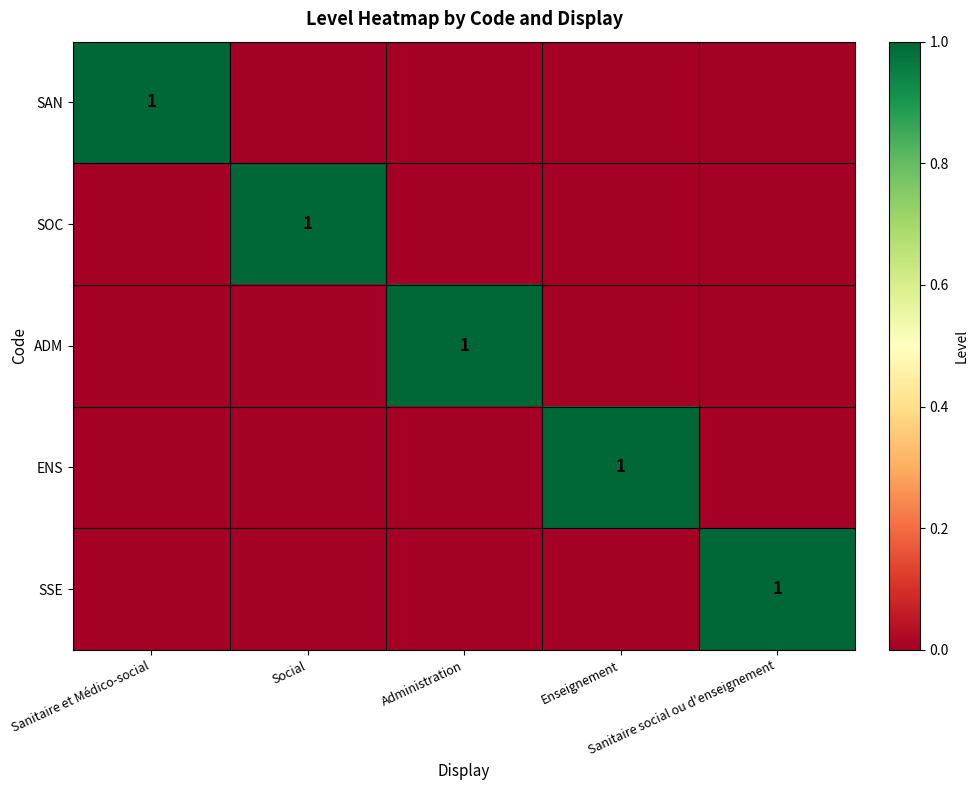

At how many categories does at least one series exceed 0?

5